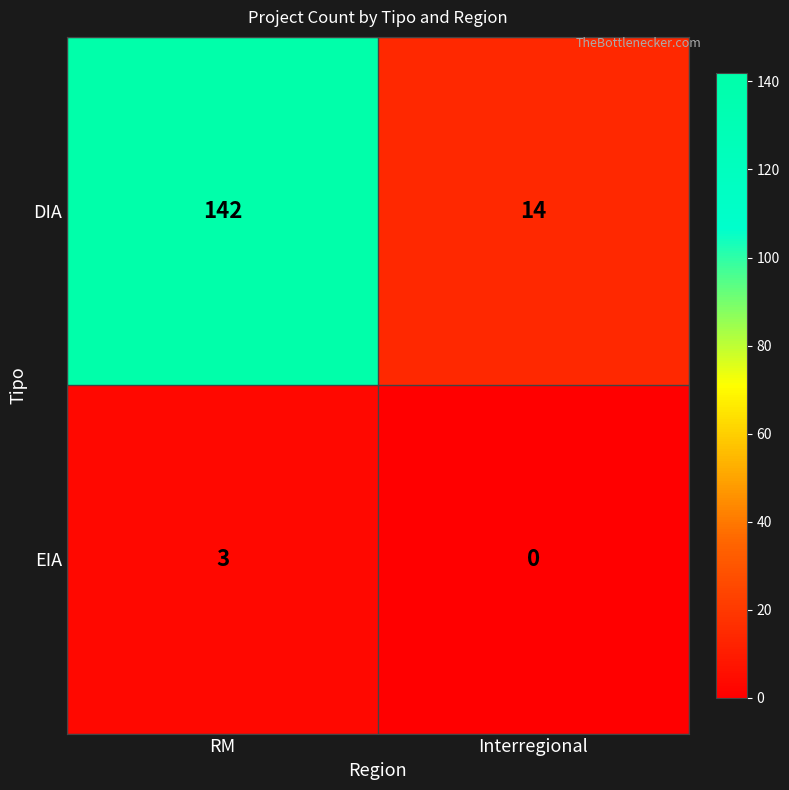

What is the sum of the EIA values at RM and Interregional?

3